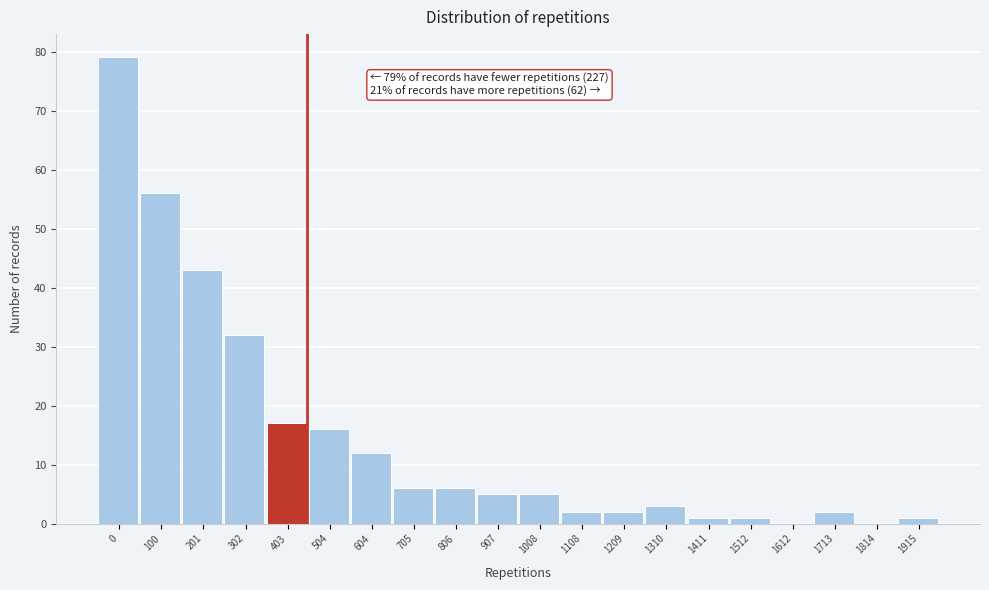

Reading left to right, transcribe all the data shown in this chart.

0=79	100=56	201=43	302=32	403=17	504=16	604=12	705=6	806=6	907=5	1008=5	1108=2	1209=2	1310=3	1411=1	1512=1	1612=0	1713=2	1814=0	1915=1